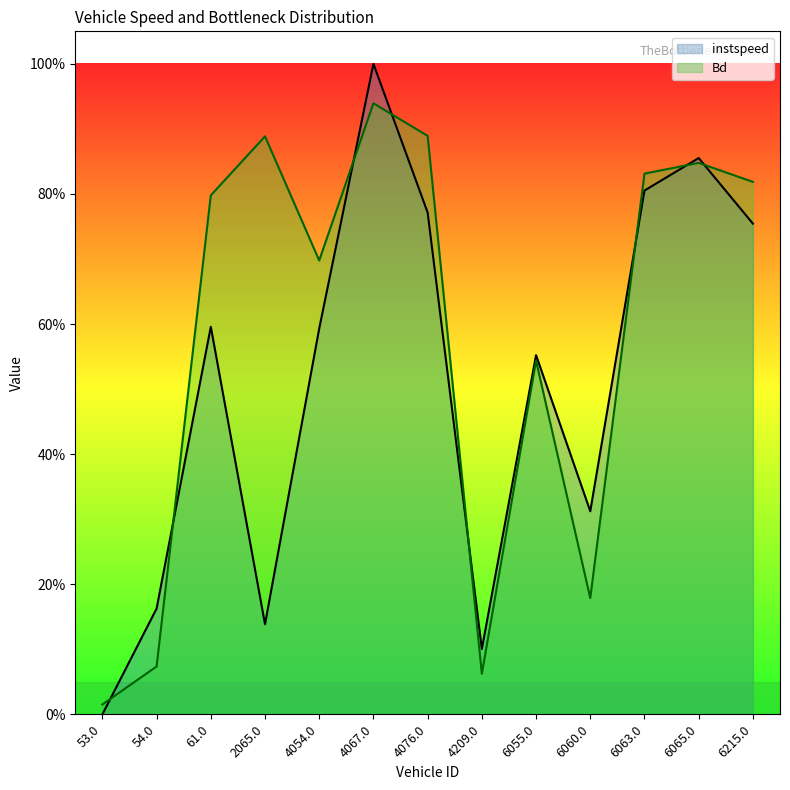

At which category does the chart reach its minimum across all series?

53.0